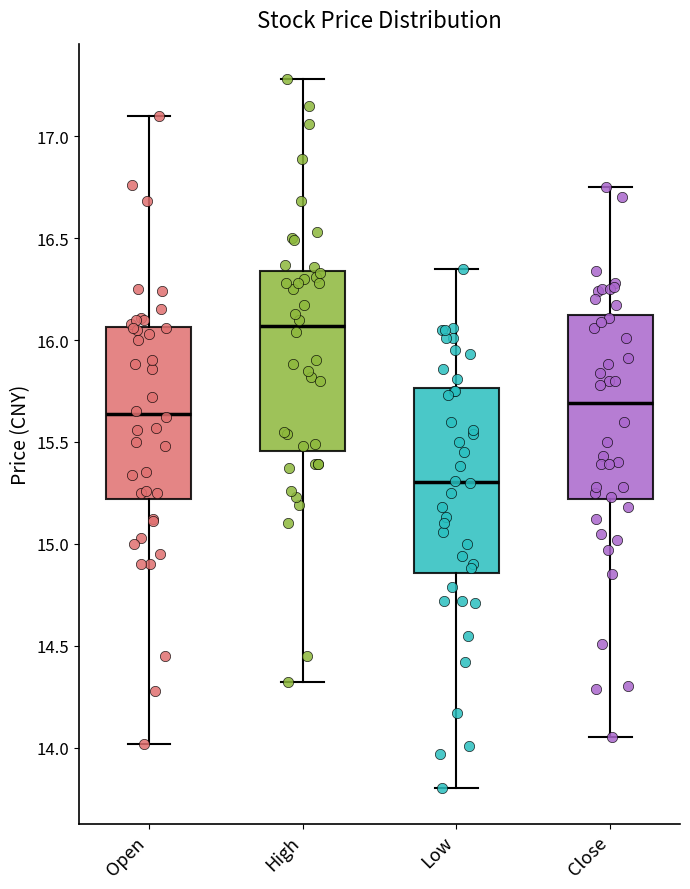

Reading left to right, transcribe this box plot: for each box, give where its median line is, the range the box spans, and where its two whiskers end, as read against the y-axis. The values are not printed on the chart, so give them approximately, as read against the axis.

Open: median 15.65, box 15.20 to 16.05, whiskers 14.00 to 17.10
High: median 16.05, box 15.45 to 16.35, whiskers 14.30 to 17.30
Low: median 15.30, box 14.85 to 15.75, whiskers 13.80 to 16.35
Close: median 15.70, box 15.20 to 16.15, whiskers 14.05 to 16.75